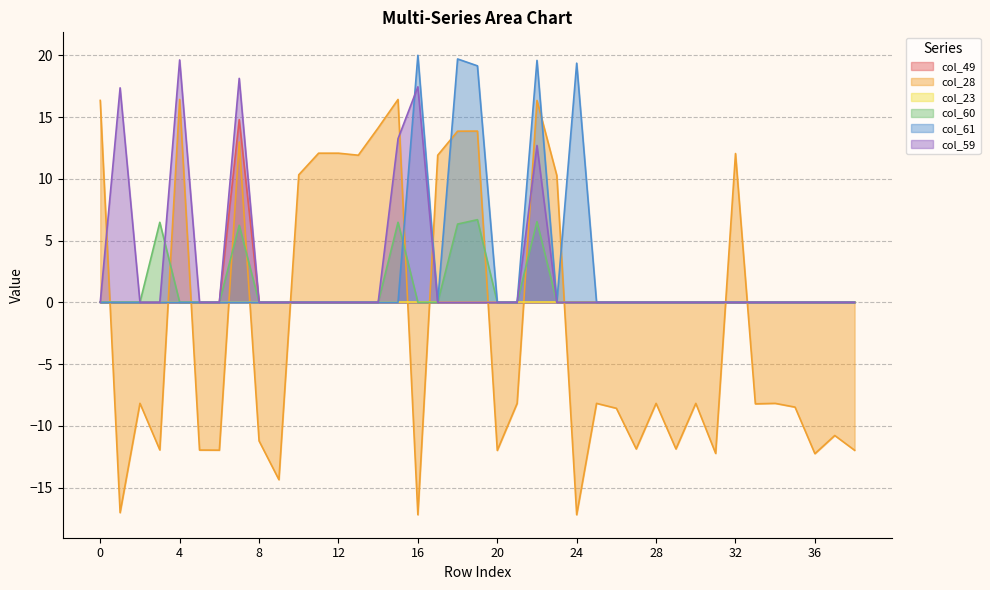

Which category has the highest value in the col_28 series?

4